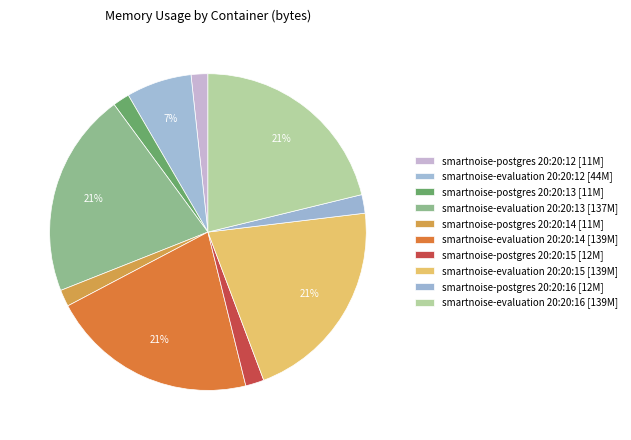

How many slices are in this pie chart?

10